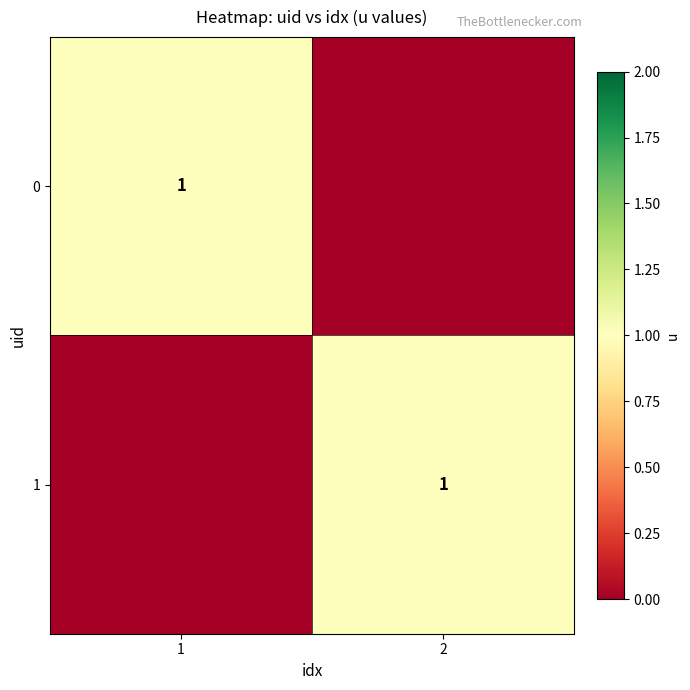

The 1 series shows 2 at 2. True or false?

False